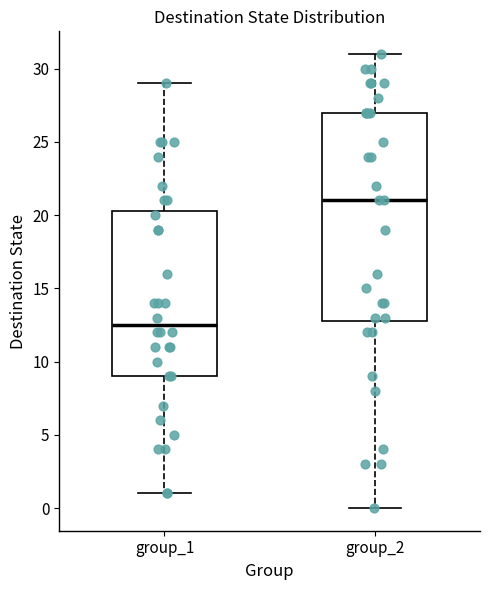

Reading left to right, transcribe this box plot: for each box, give where its median line is, the range the box spans, and where its two whiskers end, as read against the y-axis. The values are not printed on the chart, so give them approximately, as read against the axis.

group_1: median 12.5, box 9.0 to 20.5, whiskers 1.0 to 29.0
group_2: median 21.0, box 13.0 to 27.0, whiskers 0.0 to 31.0